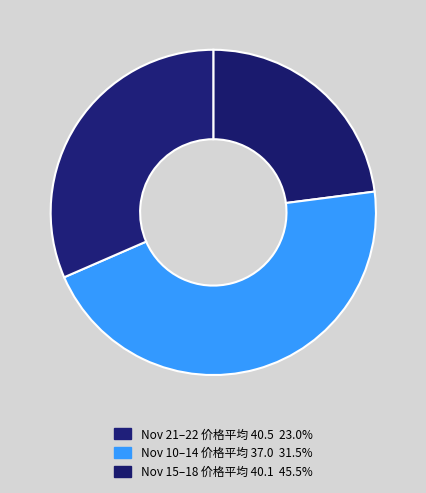

How many slices are in this pie chart?

3